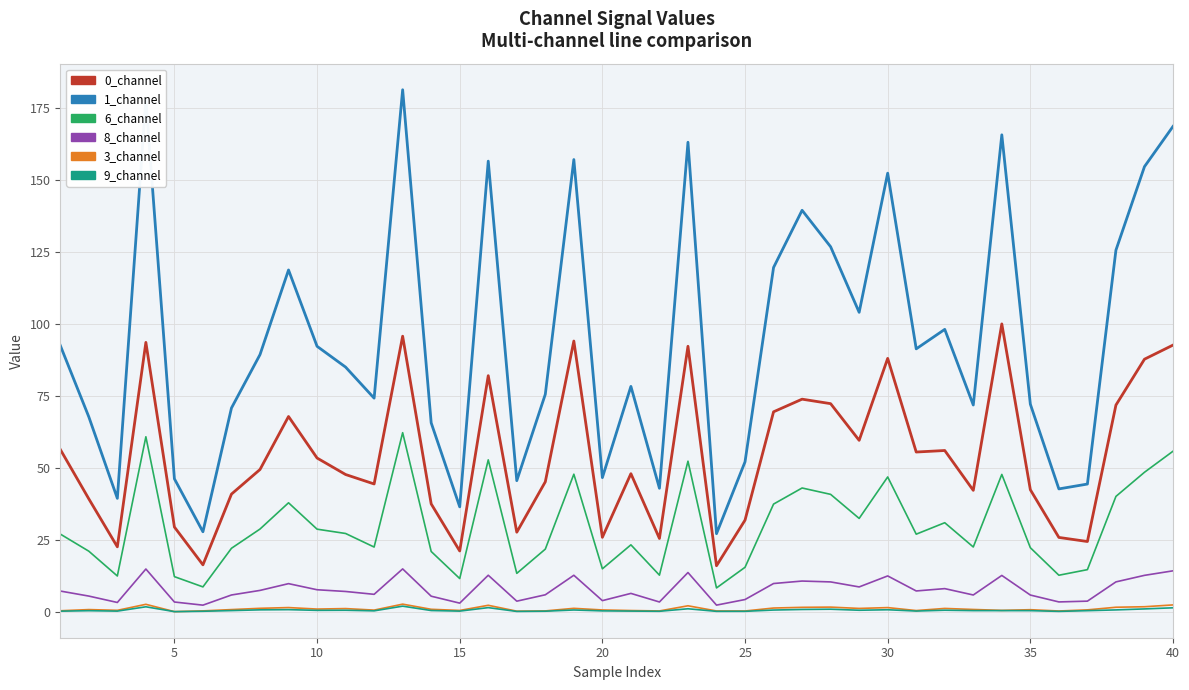

Which series has the largest total across all categories?

1_channel